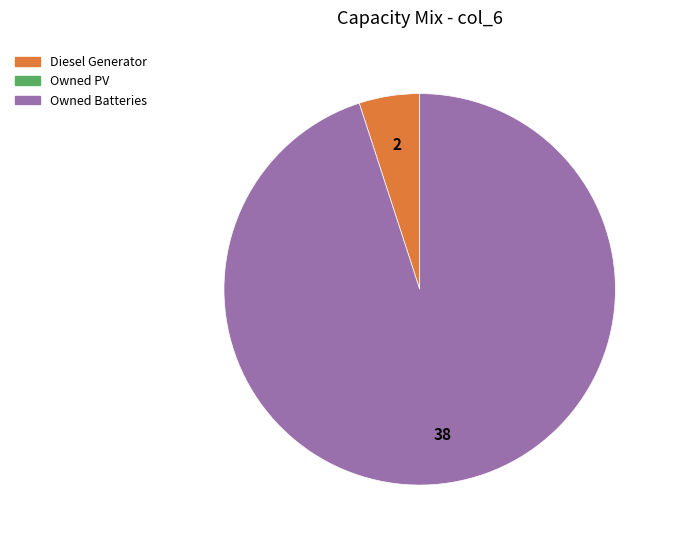

Is there a majority slice in this chart?

Yes